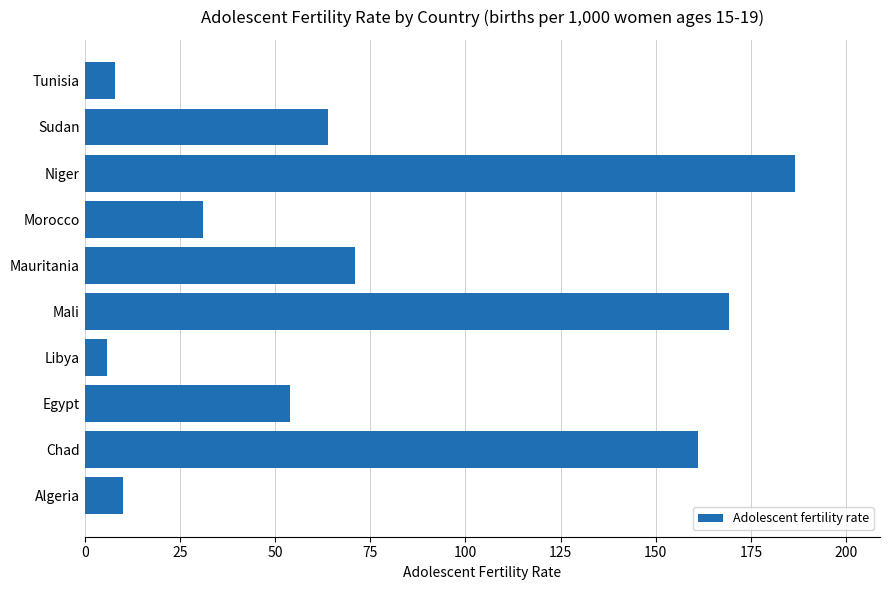

What is the approximate value at Chad?

161.1